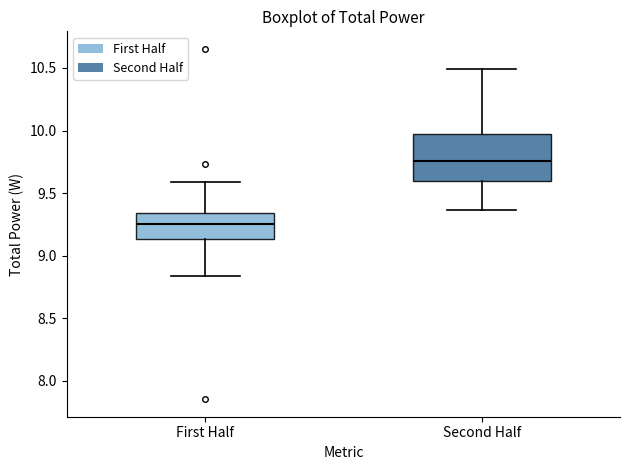

Reading left to right, transcribe this box plot: for each box, give where its median line is, the range the box spans, and where its two whiskers end, as read against the y-axis. The values are not printed on the chart, so give them approximately, as read against the axis.

First Half: median 9.25, box 9.15 to 9.35, whiskers 8.85 to 9.60
Second Half: median 9.75, box 9.60 to 9.95, whiskers 9.35 to 10.50